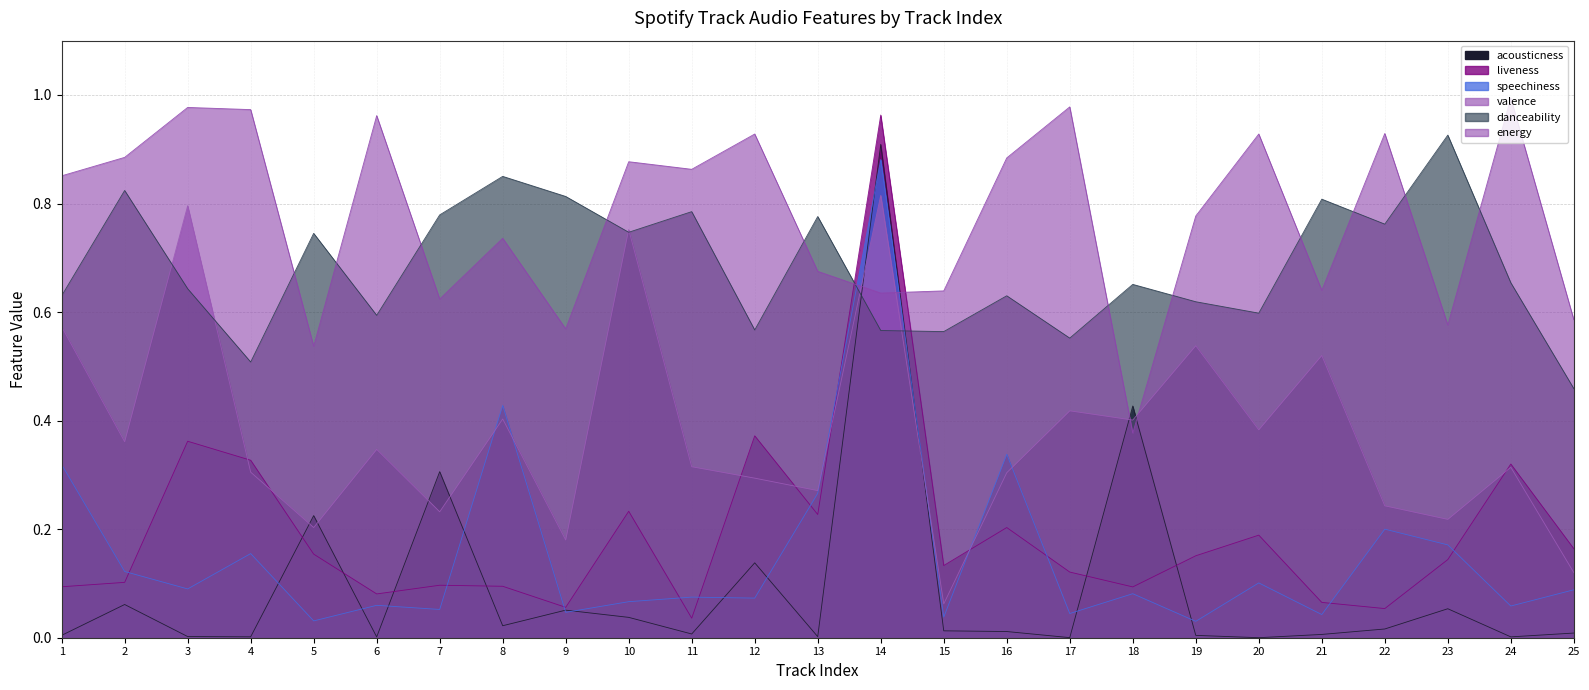

Where is the first local maximum for danceability?

2